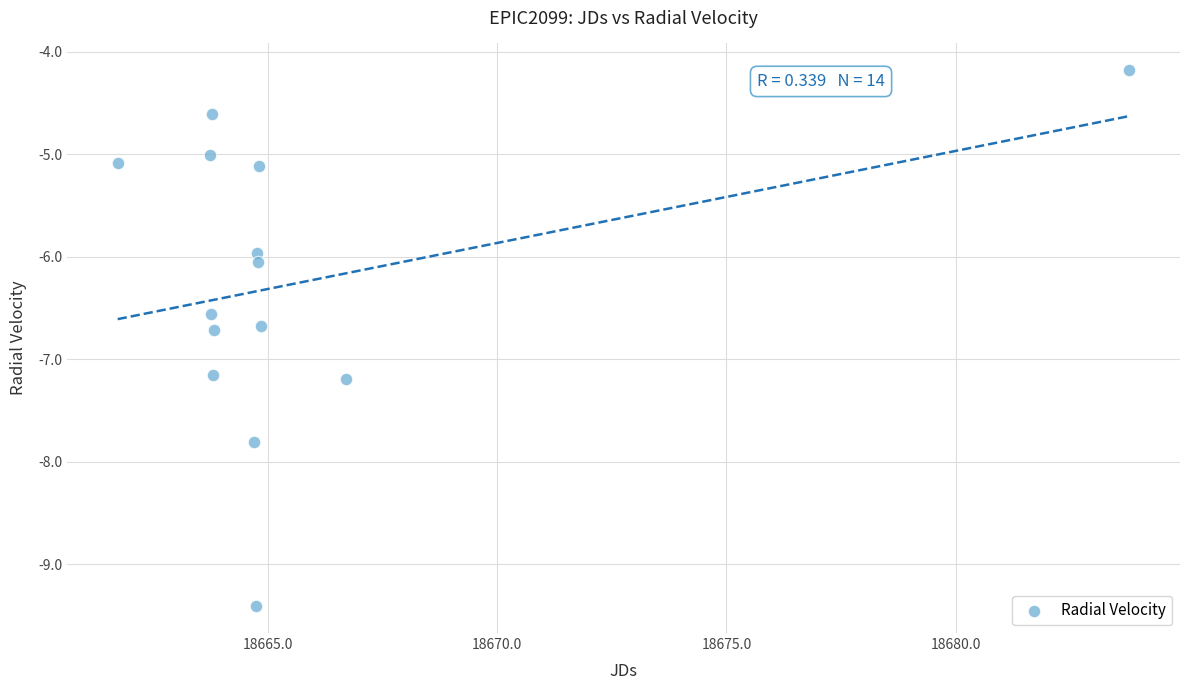

What is the range of X values (max minus min)?

22.0